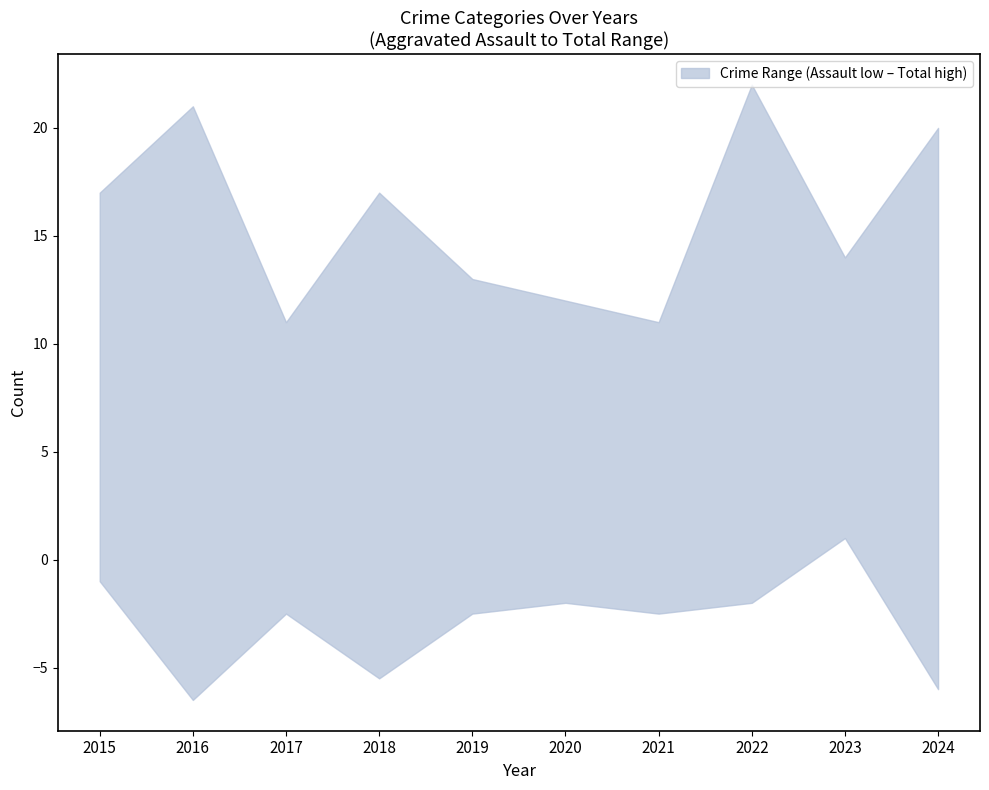

The Total series shows 11 at 2016. True or false?

False